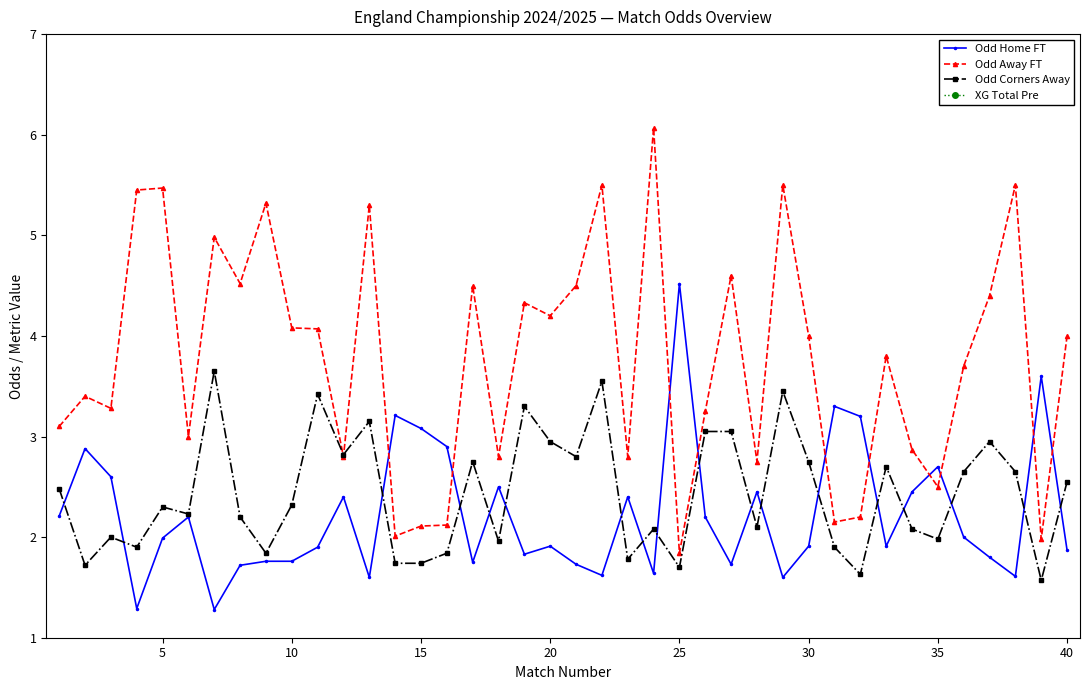

What is the greatest value displayed?

6.1